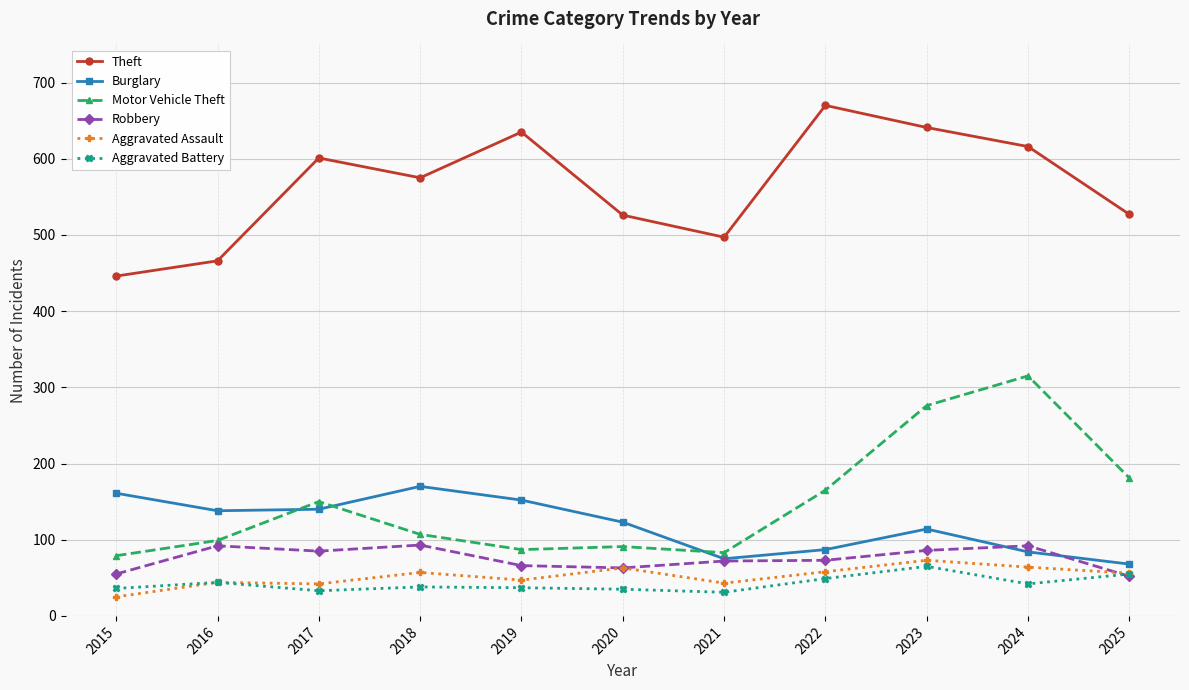

What is the approximate value of Theft at 2024?

616